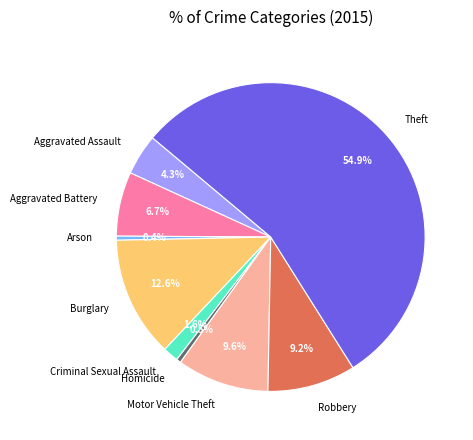

True or false: Theft accounts for 55% of the total.

True